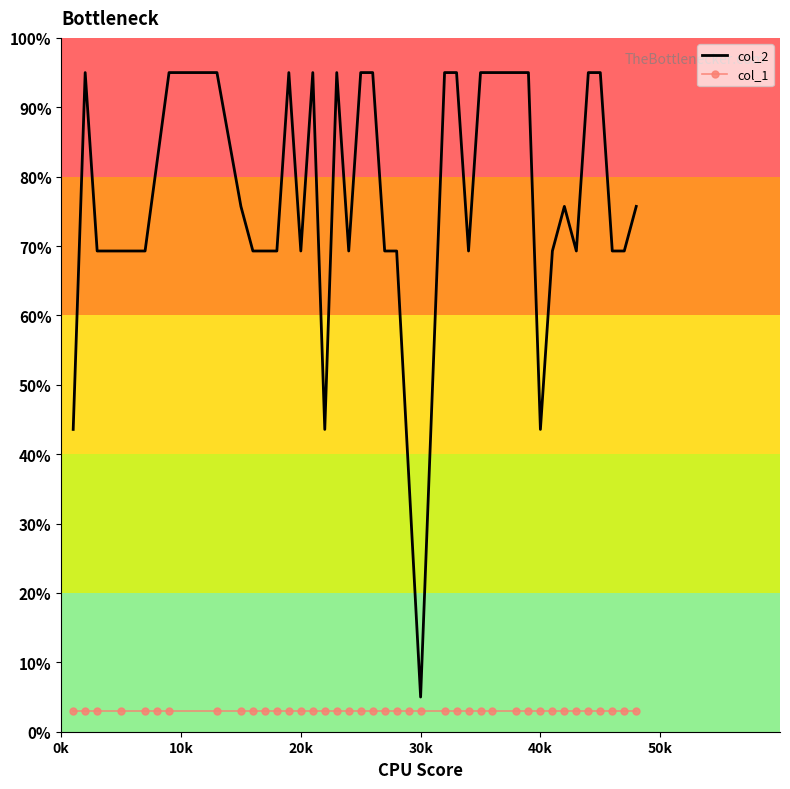

Which series has the largest total across all categories?

col_2